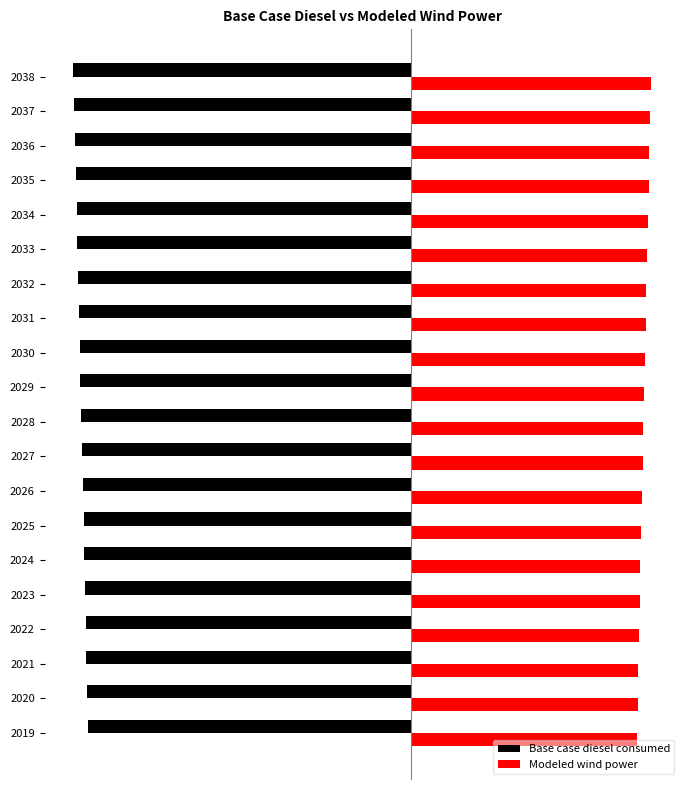

List the series in order of their peak value, highest first.

Modeled wind power, Base case diesel consumed